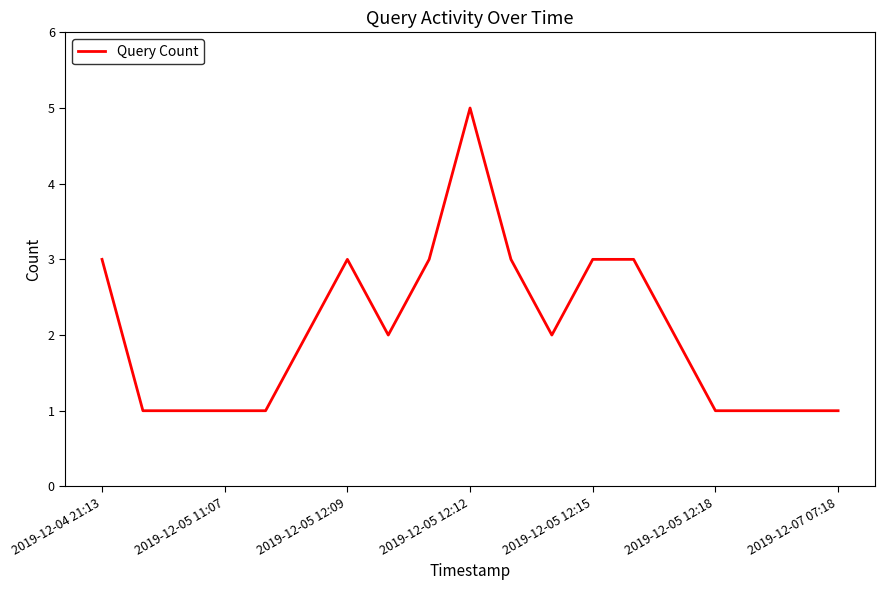

What is the difference between the maximum and minimum values?

4